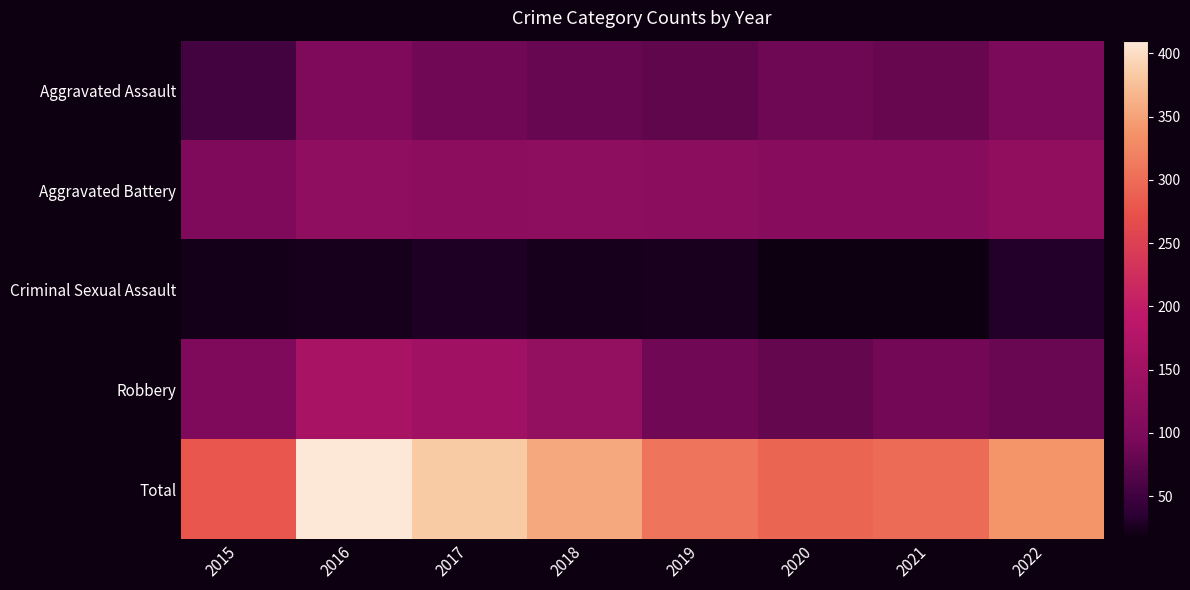

Reading left to right, what are all the values shown in this chart?

Aggravated Assault: 2015=53	2016=101	2017=87	2018=81	2019=75	2020=86	2021=80	2022=97
Aggravated Battery: 2015=102	2016=126	2017=120	2018=122	2019=119	2020=113	2021=113	2022=128
Criminal Sexual Assault: 2015=22	2016=23	2017=27	2018=23	2019=25	2020=16	2021=16	2022=31
Robbery: 2015=101	2016=160	2017=150	2018=130	2019=88	2020=78	2021=89	2022=83
Total: 2015=278	2016=410	2017=384	2018=356	2019=307	2020=293	2021=298	2022=339